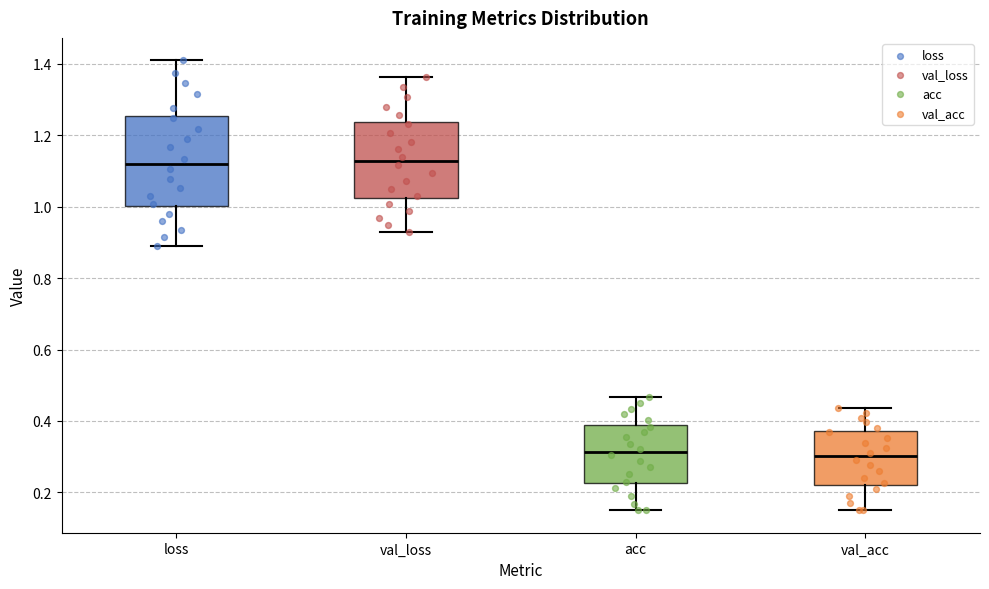

Comparing the boxes themselves (not the whiskers), which one is the tallest?

loss